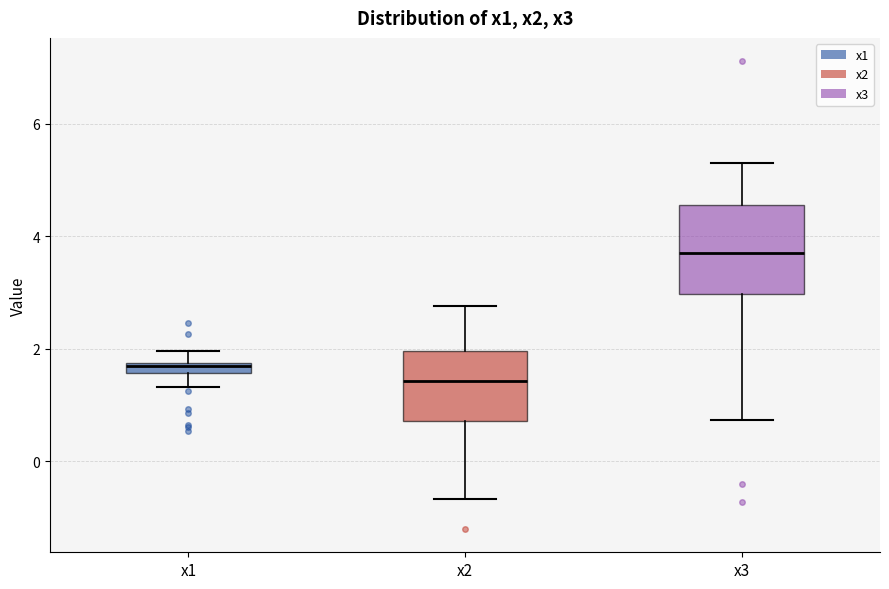

Comparing the boxes themselves (not the whiskers), which one is the tallest?

x3